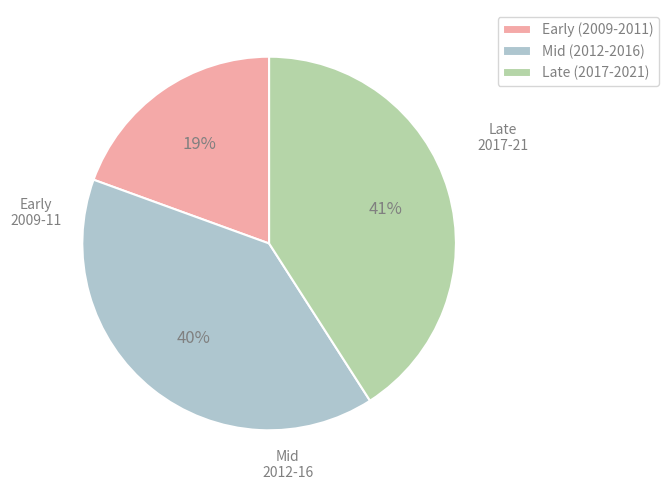

The Late (2017-2021) slice represents 41% of the pie. True or false?

True